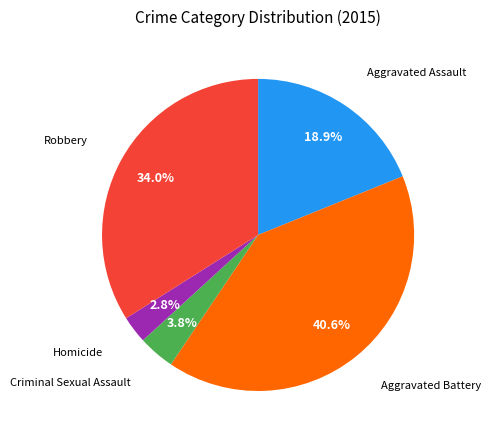

Rank the categories by value from highest to lowest.

Aggravated Battery, Robbery, Aggravated Assault, Criminal Sexual Assault, Homicide